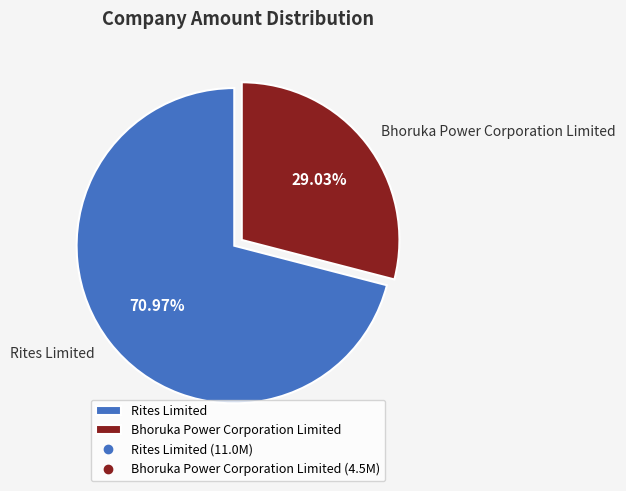

The Rites Limited slice represents 64% of the pie. True or false?

False